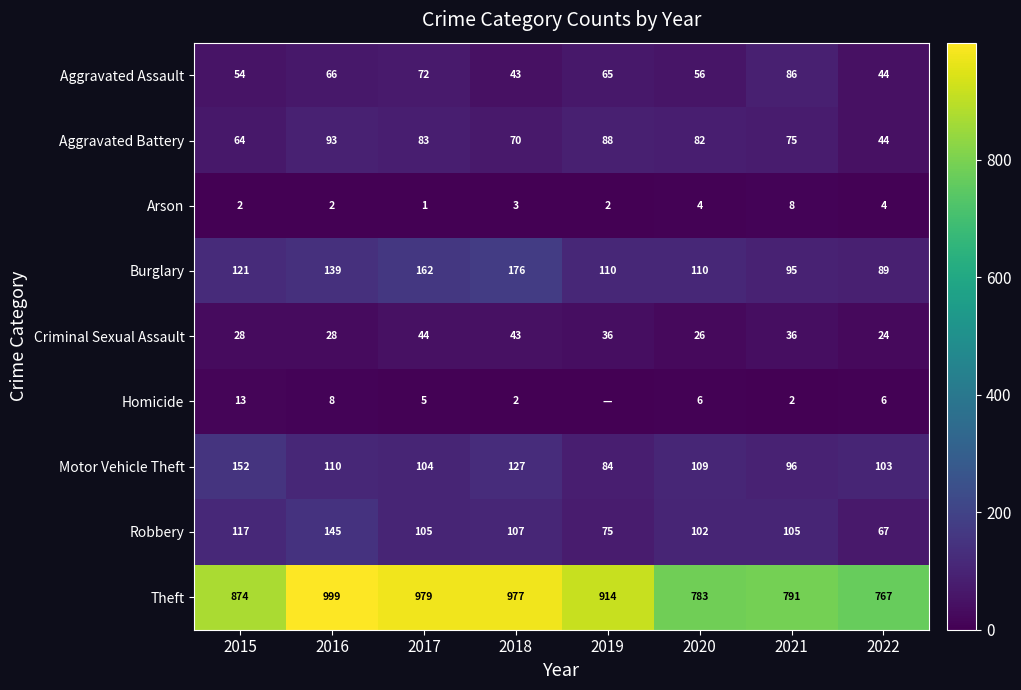

Which series changed the most between 2018 and 2020?

Theft